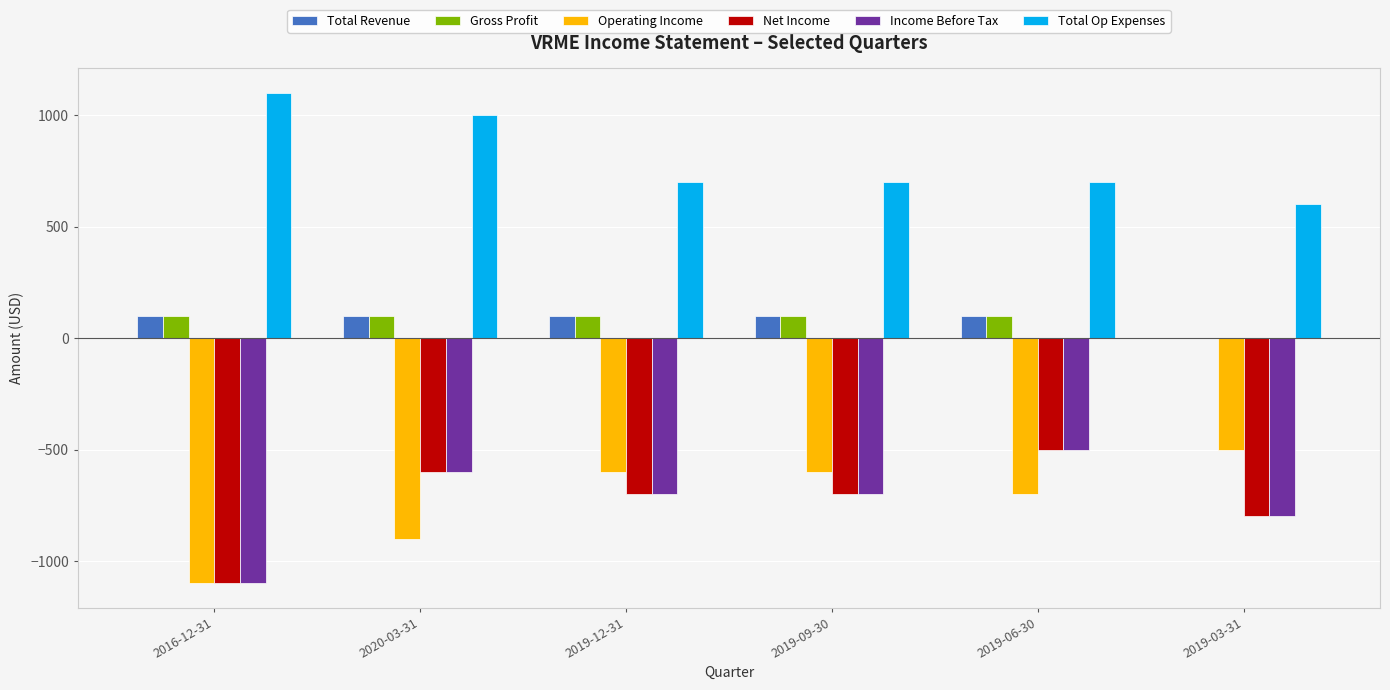

What is the total value across all series at 2020-03-31?

-900